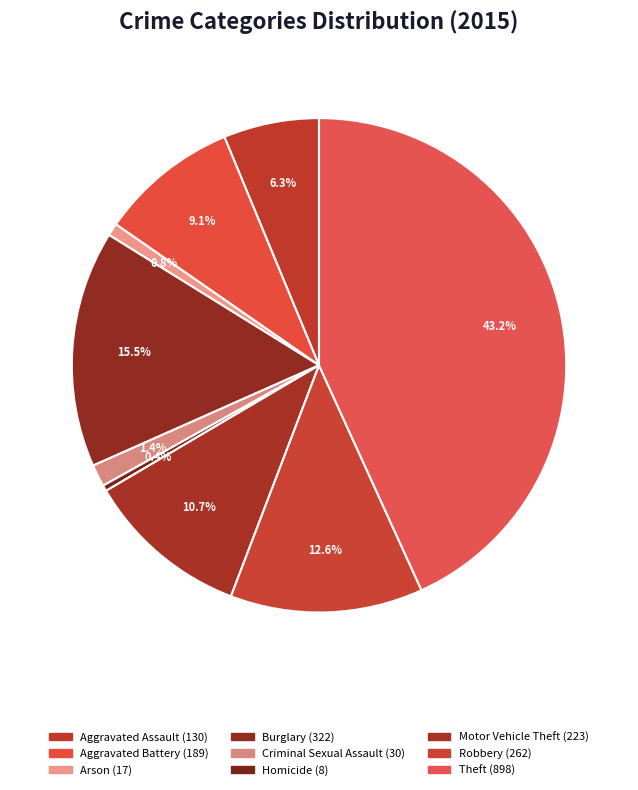

To the nearest percent, what is the combined percentage of Arson and Theft?

44%